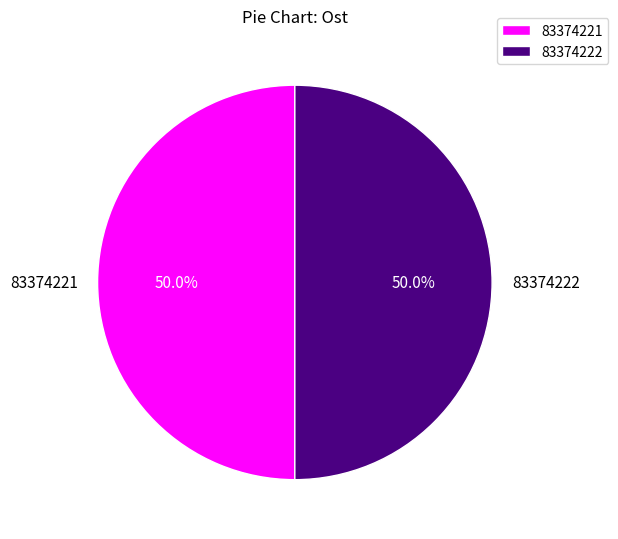

What portion of the pie excludes 83374222?

50.0%